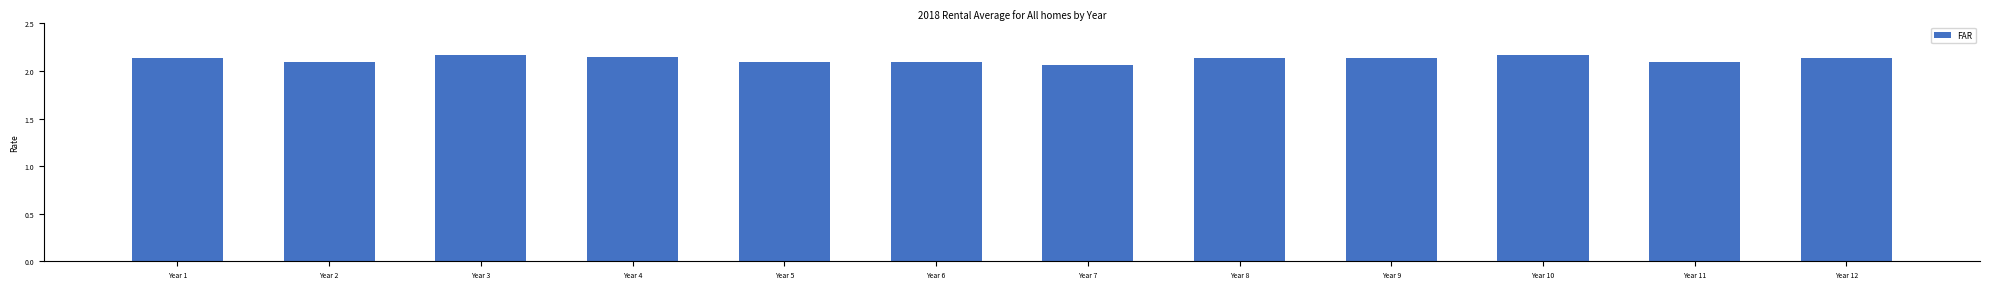

How many data points does each series have?

12